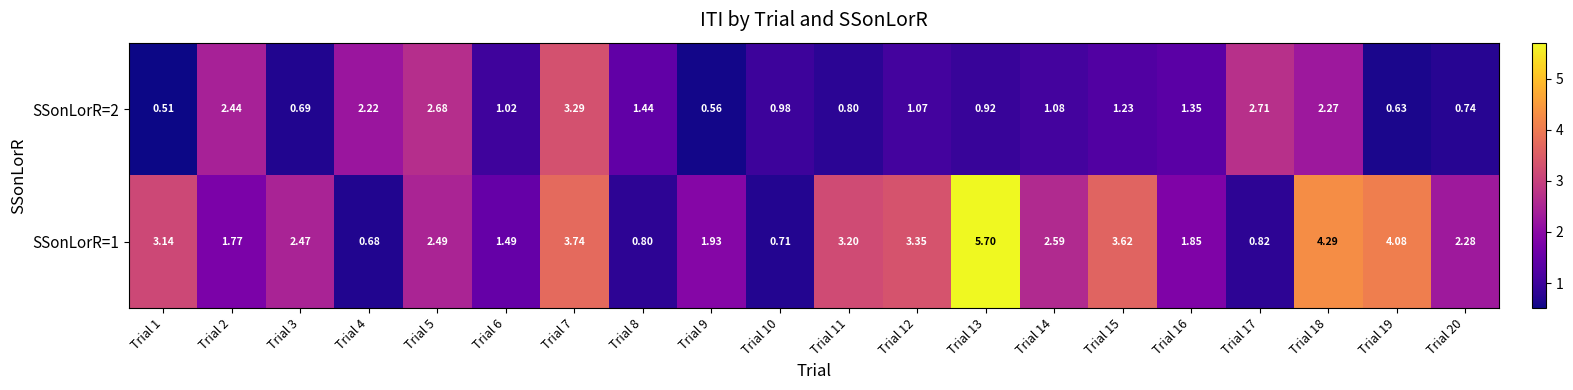

At how many categories does at least one series exceed 5?

1